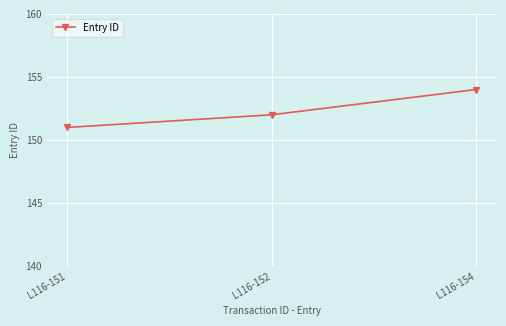

The chart shows a value of 151 at L116-151. True or false?

True